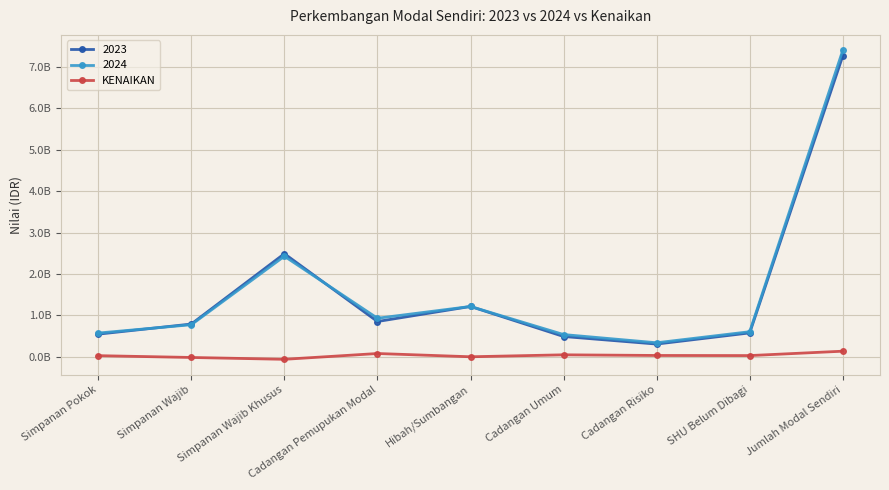

What are all the series names shown in the legend?

2023, 2024, KENAIKAN